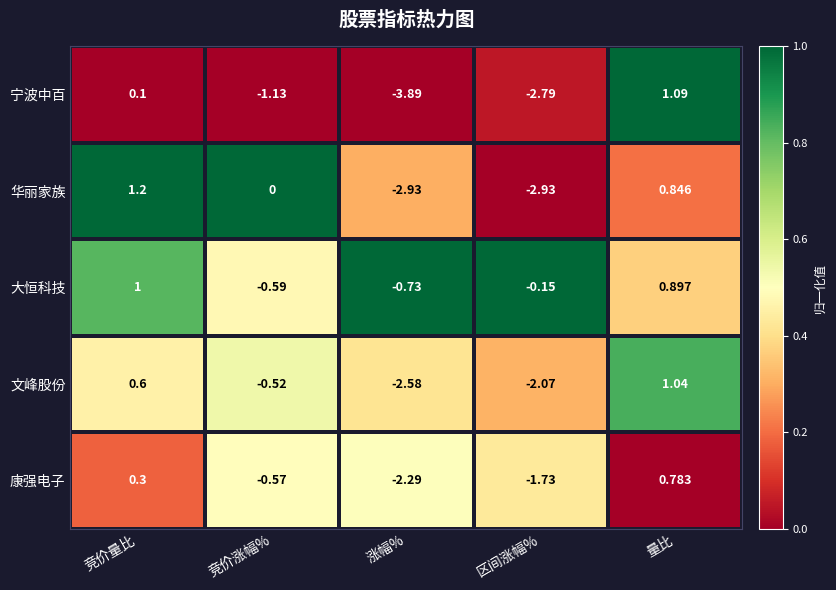

Which series has the largest range (max minus min)?

宁波中百